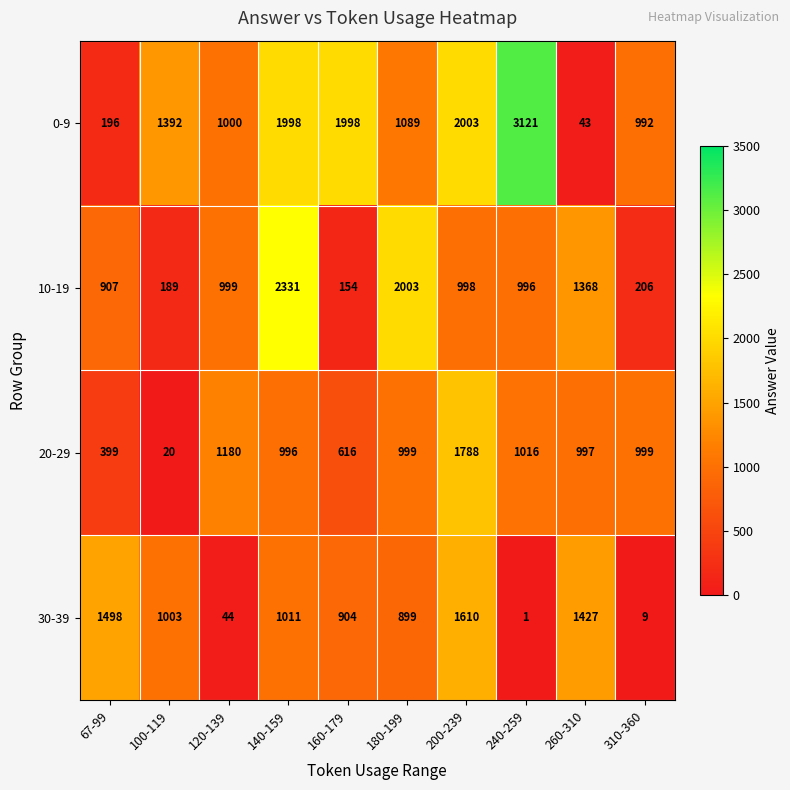

What is the greatest value displayed?

3121